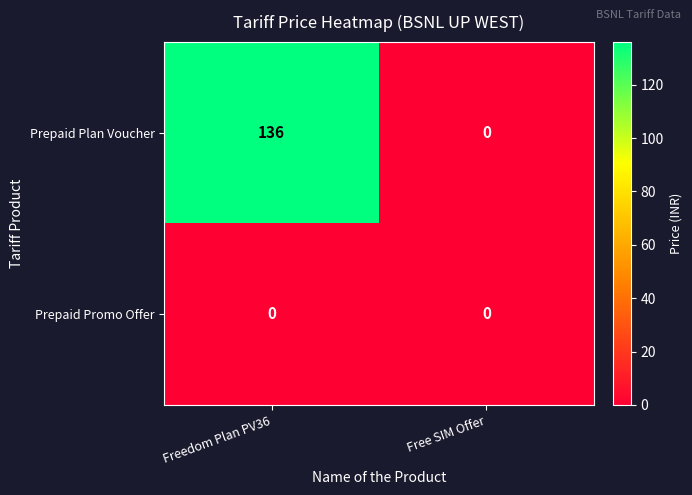

What is the difference between the highest and lowest values at Freedom Plan PV36?

136